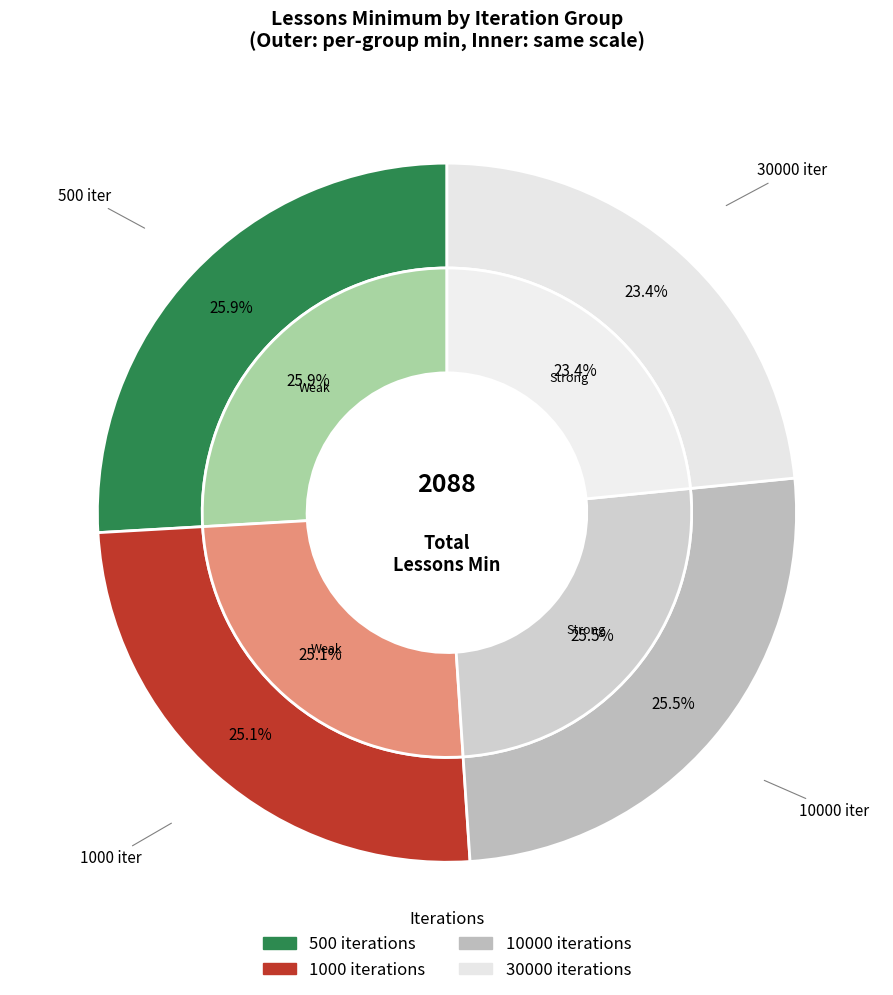

Approximately how many times larger is the value at 10000 compared to 500?

1.0